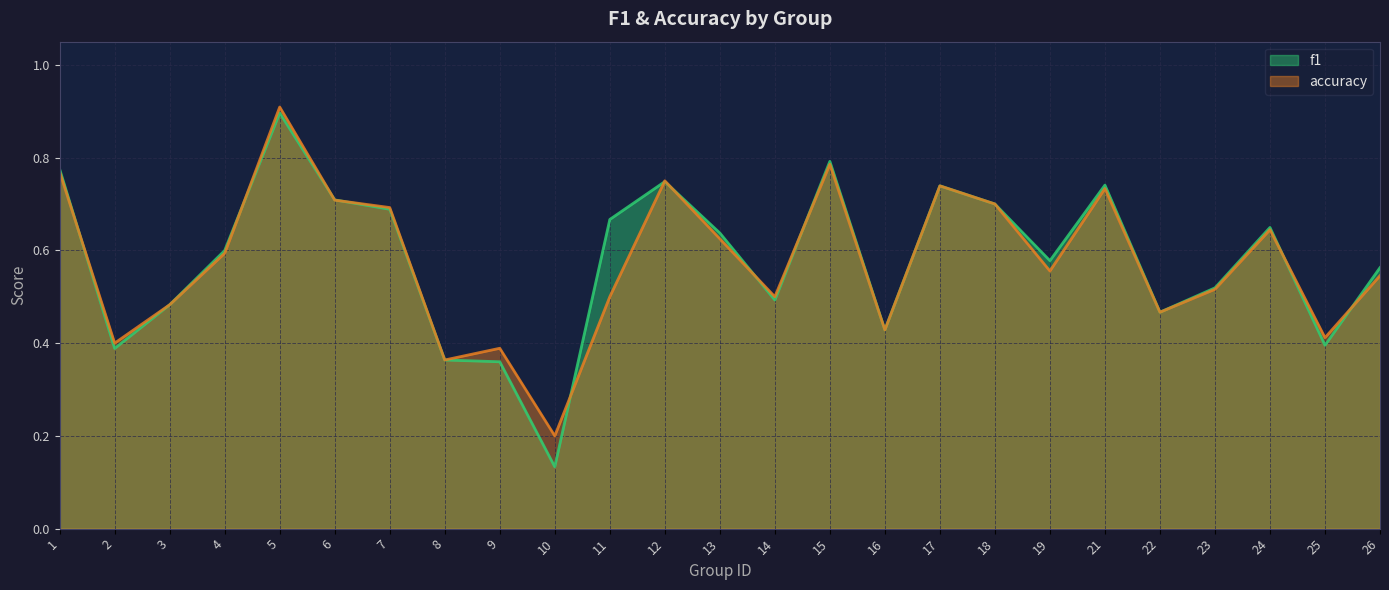

Between 25 and 23, which is larger?

23